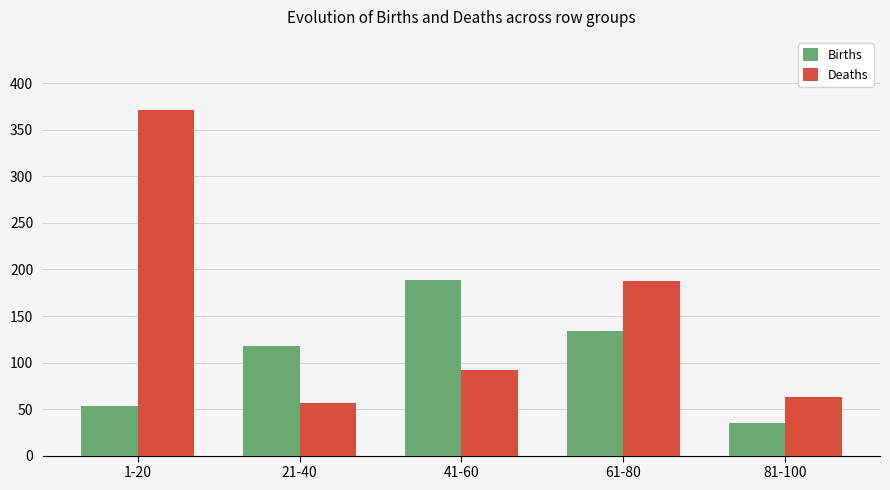

What is the label of the 4th bar from the right?

21-40